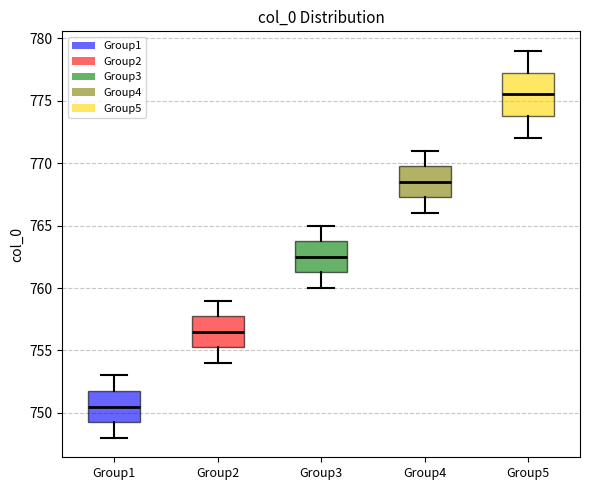

Which box is the tallest, from its lower edge to its upper edge?

Group5